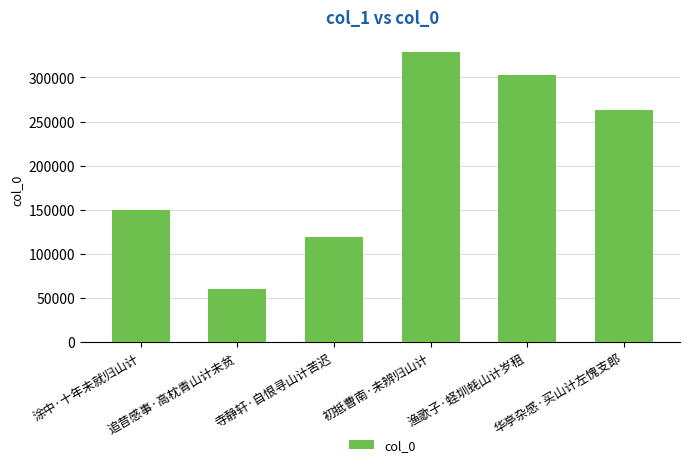

What position from the left is 渔歌子·蛏圳蚝山计岁租?

5